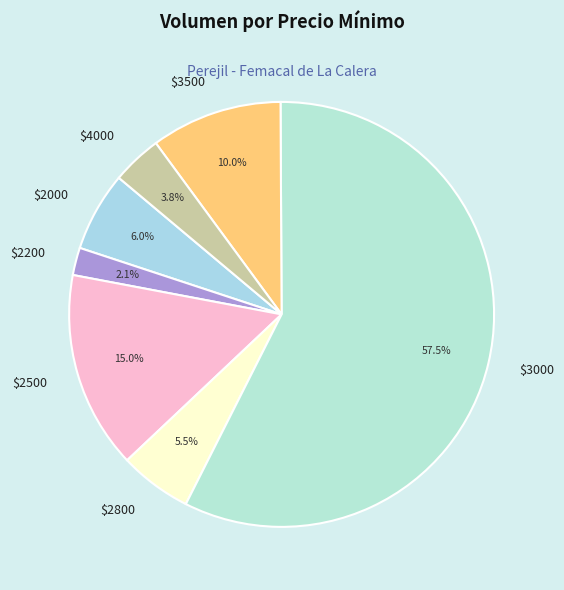

Which category accounts for the majority?

$3000